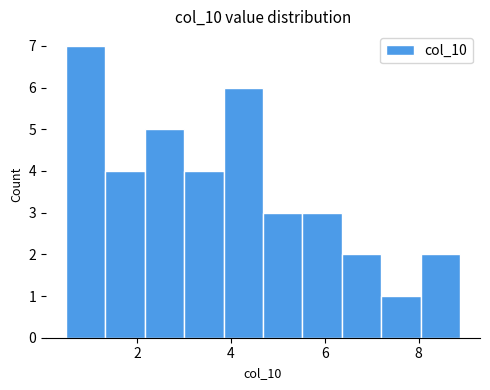

Over which range of the x-axis is the bar tallest?

0.4 to 1.4